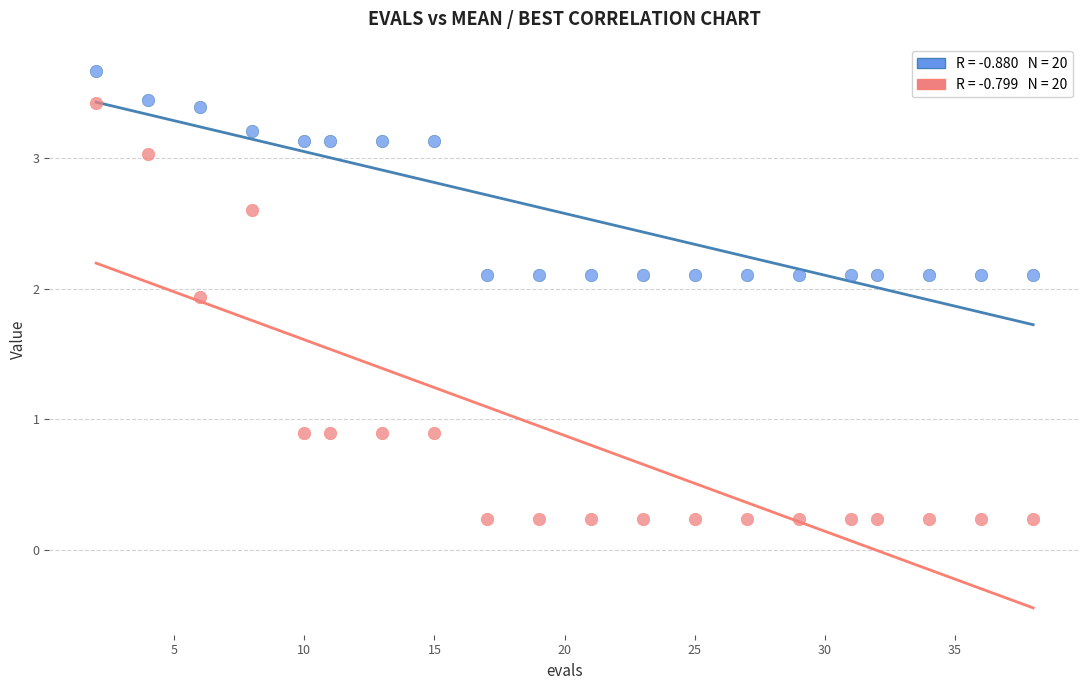

Across all data points, what is the range of Y values (max minus min)?

3.4